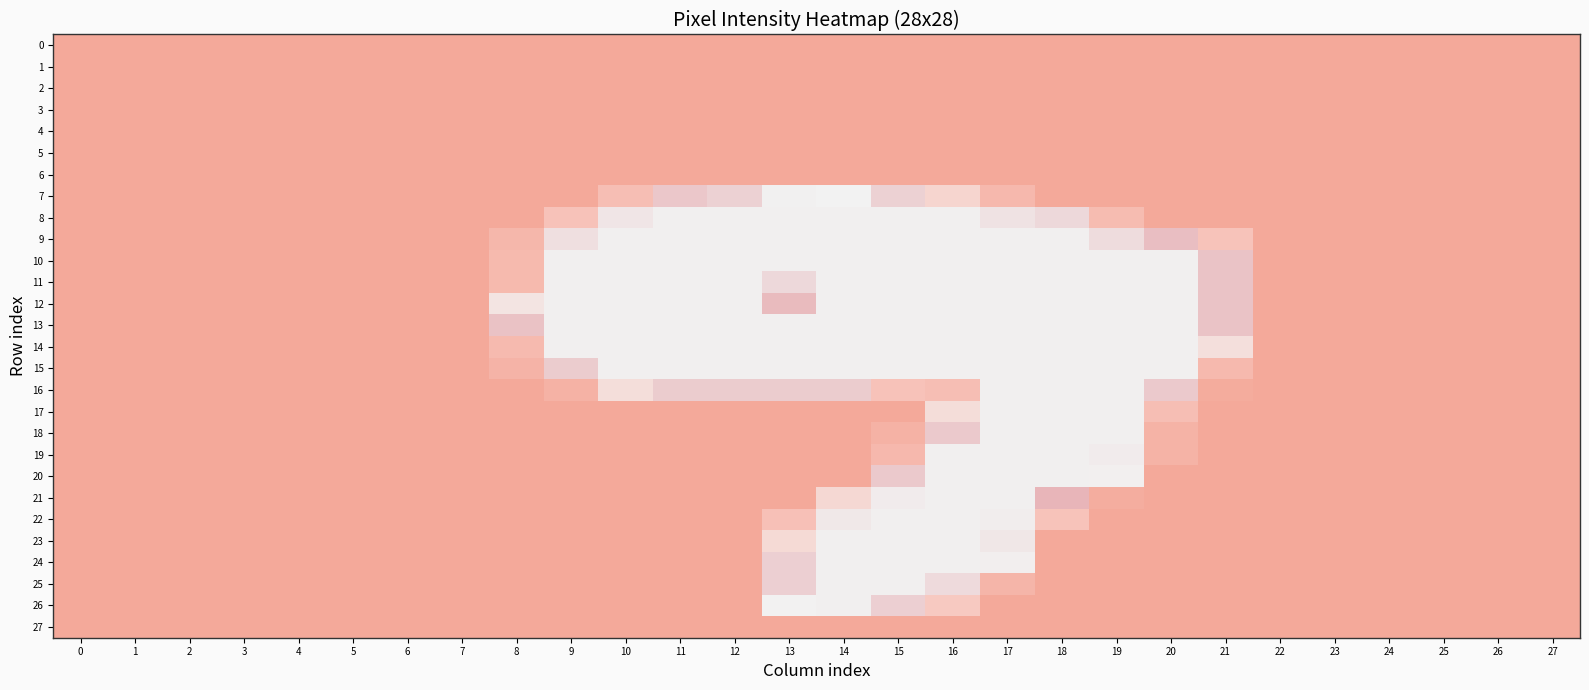

Which has a higher value, 20 or 16?

20